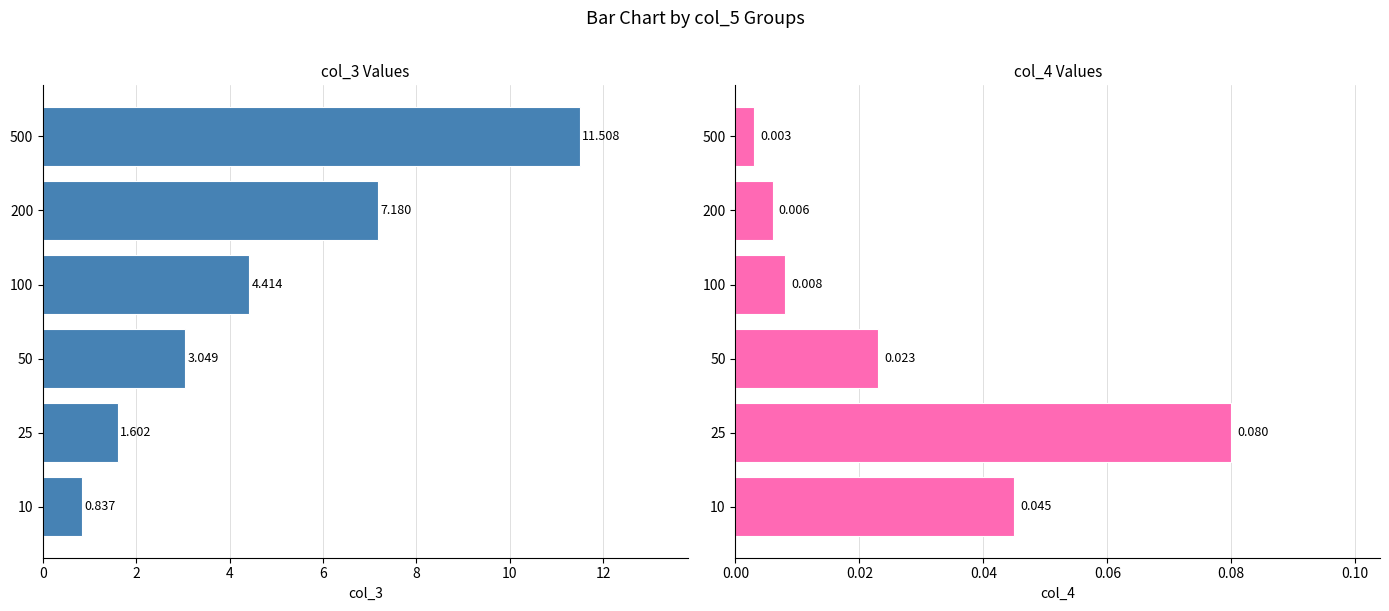

The col_3 series shows 16.4 at 500. True or false?

False